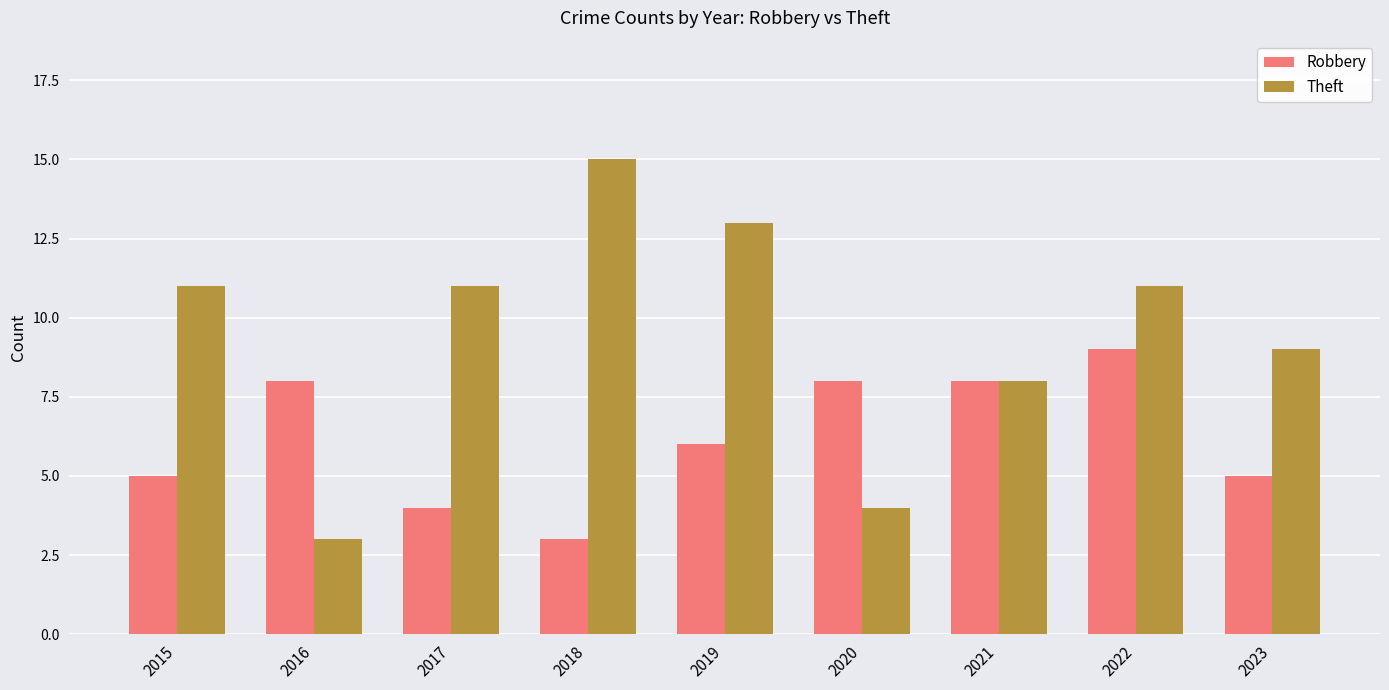

What is the total value across all series at 2019?

19